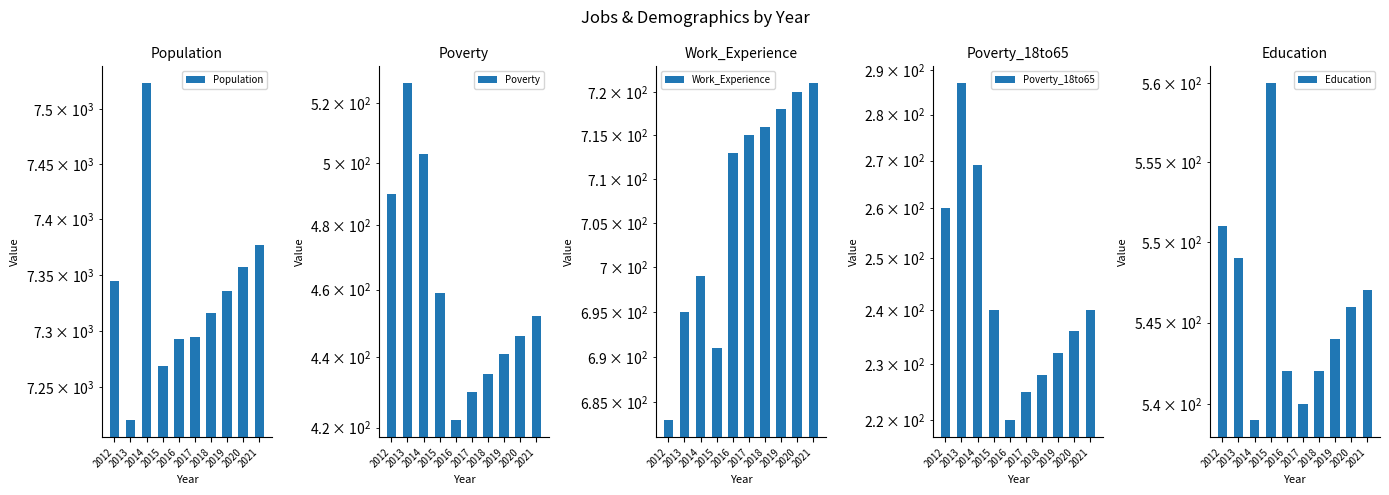

What is the difference between the maximum and second lowest values in the Population series?

255